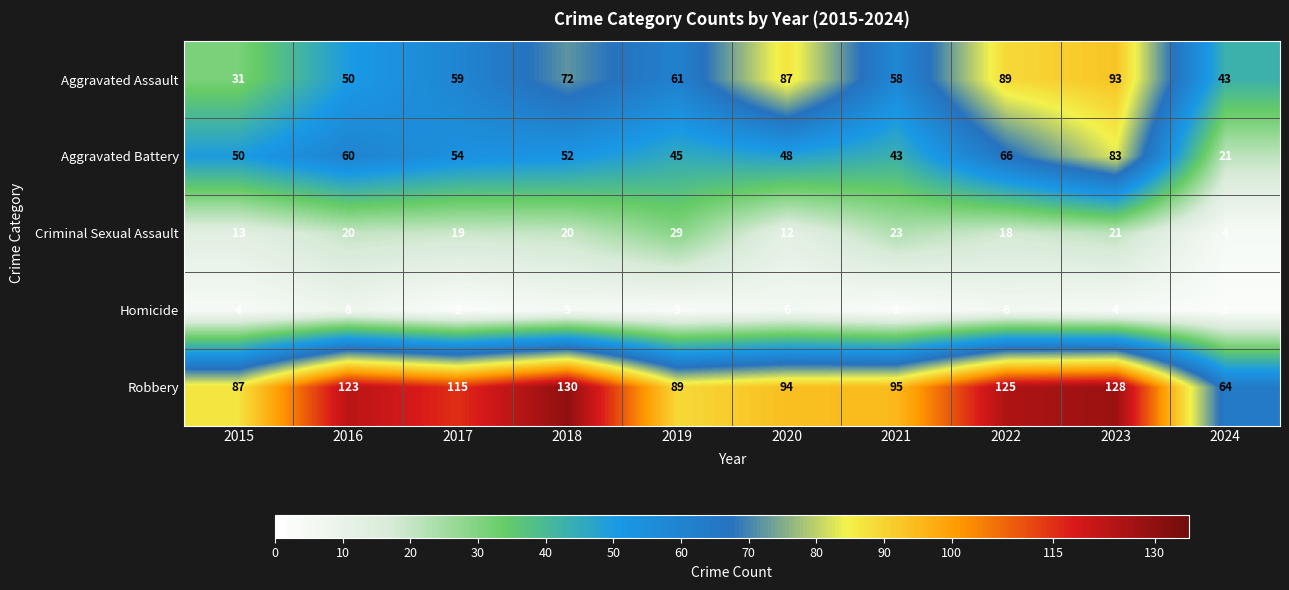

Which series has the largest total across all categories?

Robbery